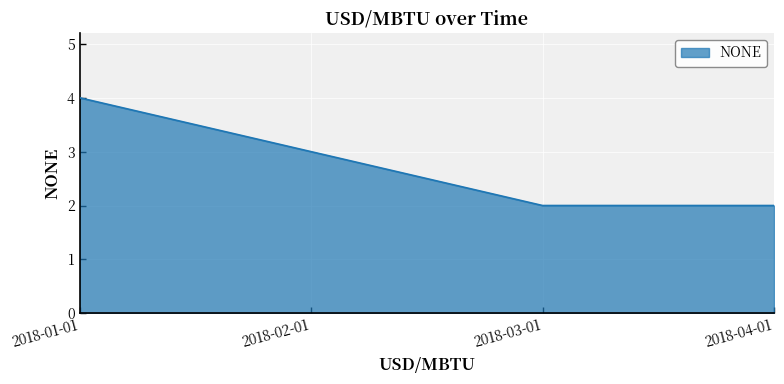

What is the difference between the maximum and second lowest values?

2